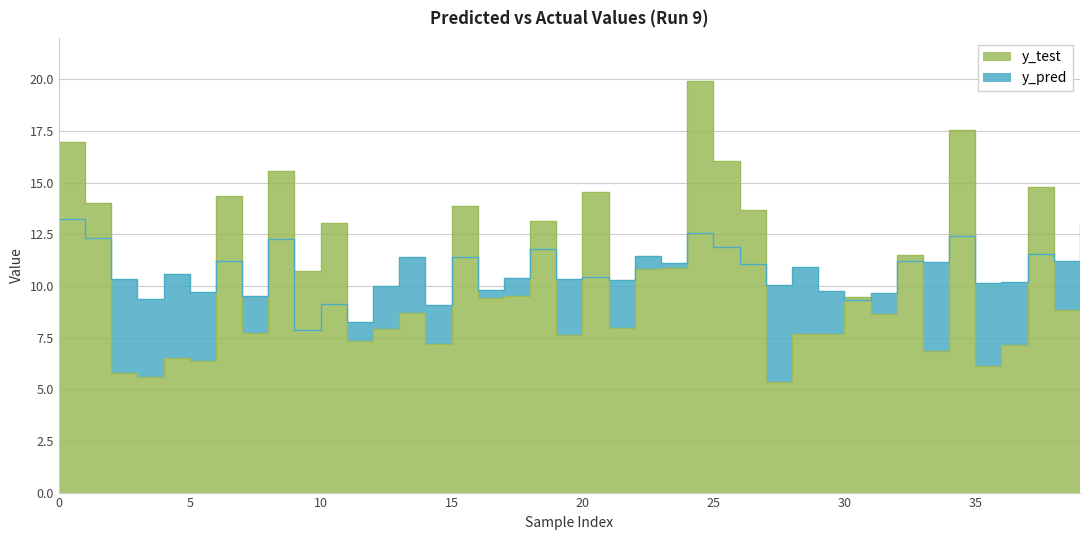

At how many categories does at least one series exceed 11?

20